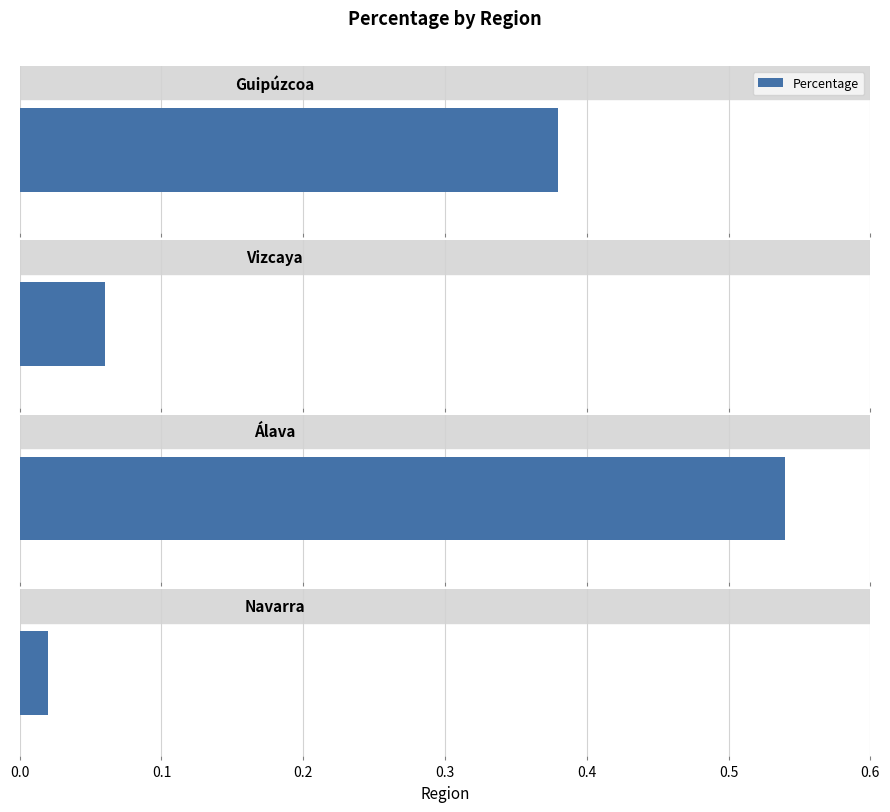

Which has a higher value, Guipúzcoa or Álava?

Álava